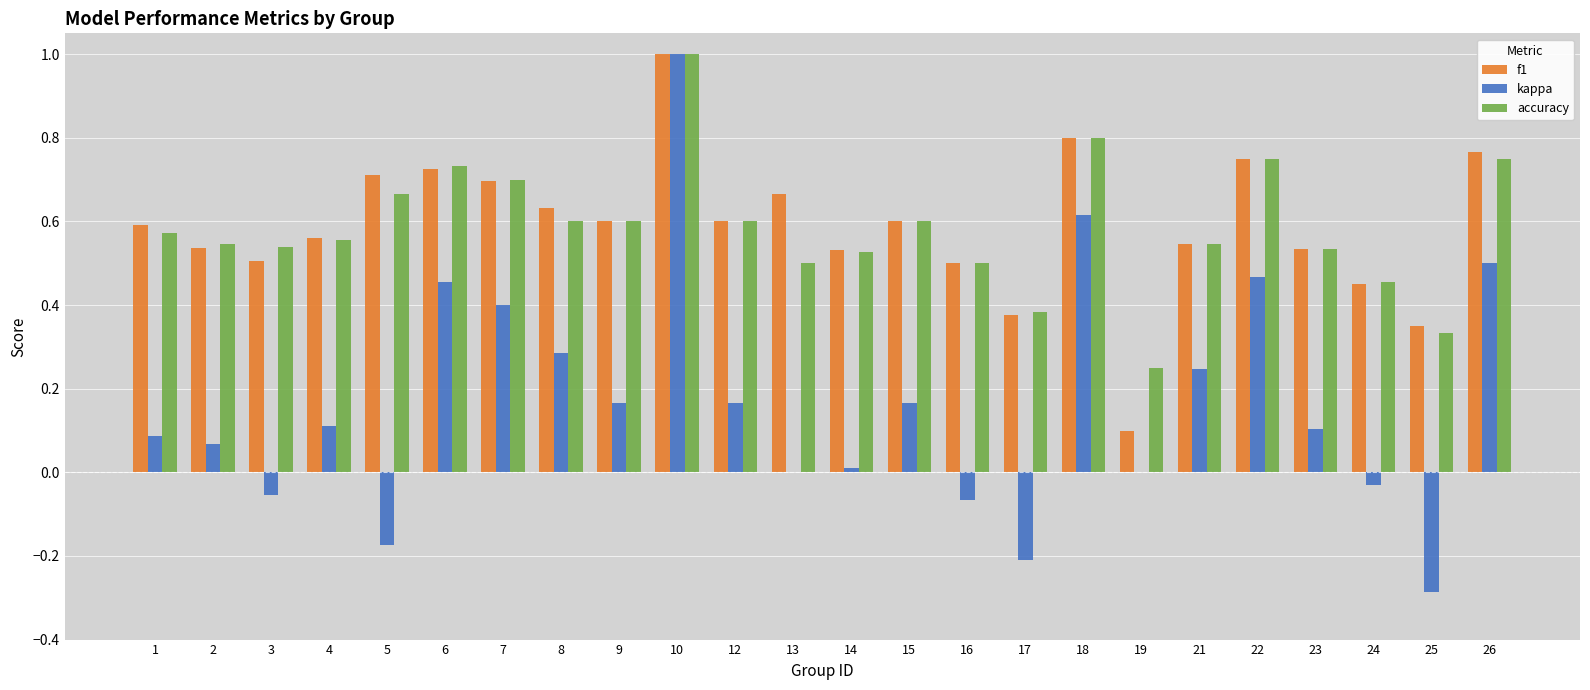

Which series has the widest spread of values?

kappa